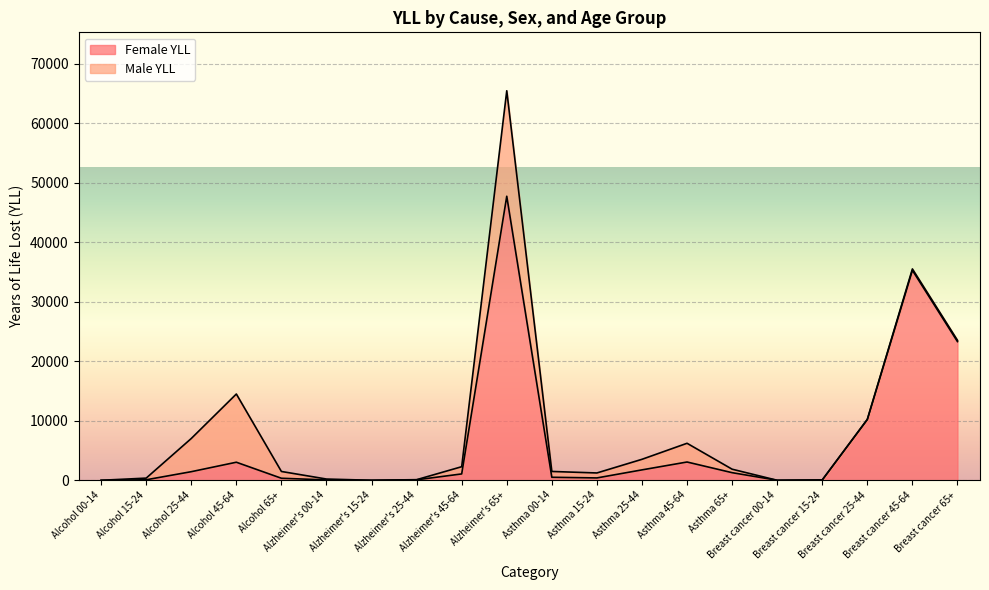

What is the label of the 20th point from the left?

Breast cancer 65+